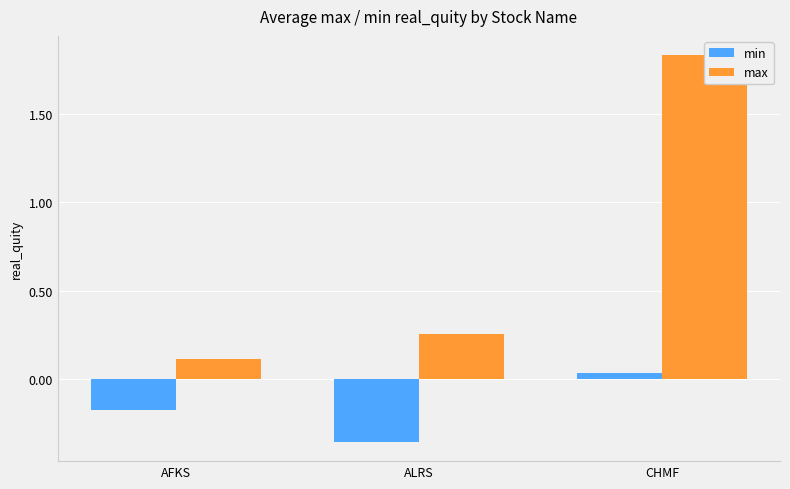

What is the sum of the min values at AFKS and ALRS?

-0.5